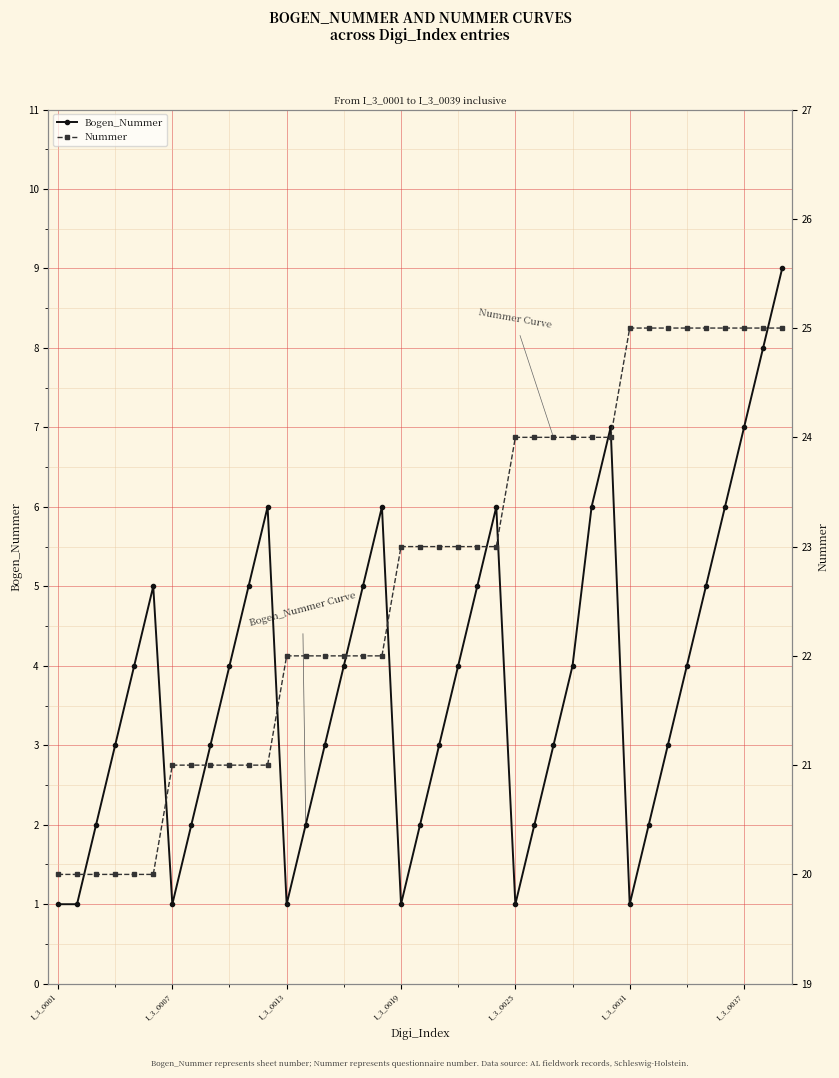

What are all the series names shown in the legend?

Bogen_Nummer, Nummer